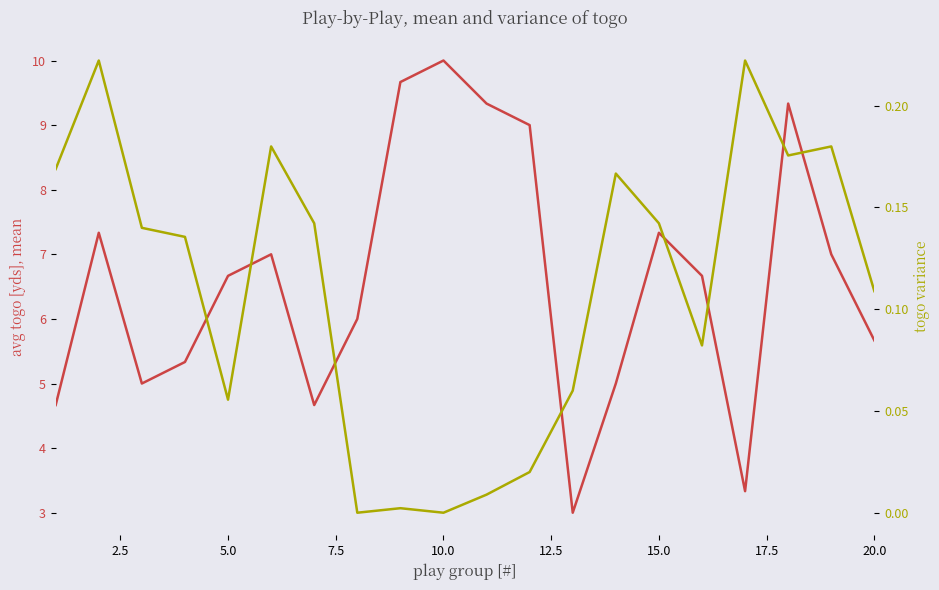

The togo variance series shows 0.2 at 0.0. True or false?

False